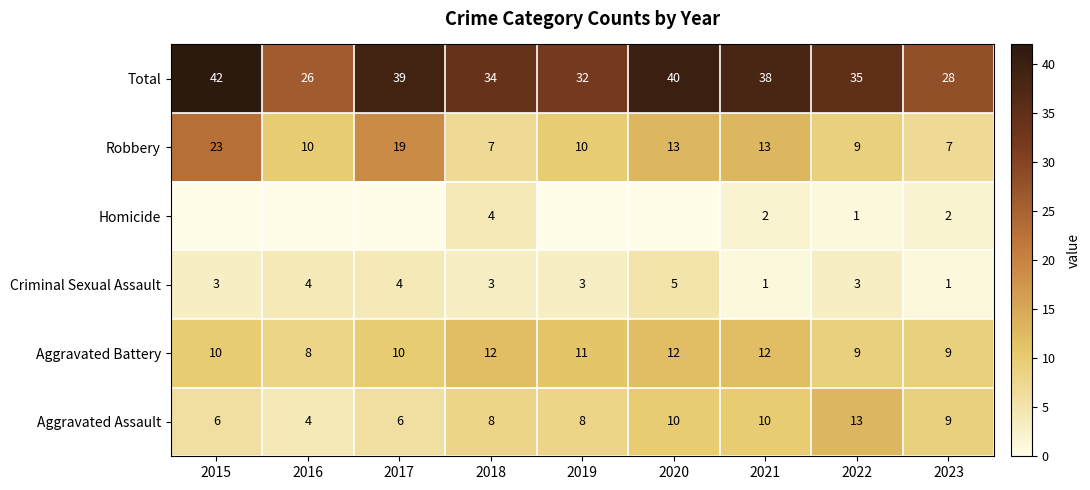

Which has a higher value, 2019 or 2016?

2019